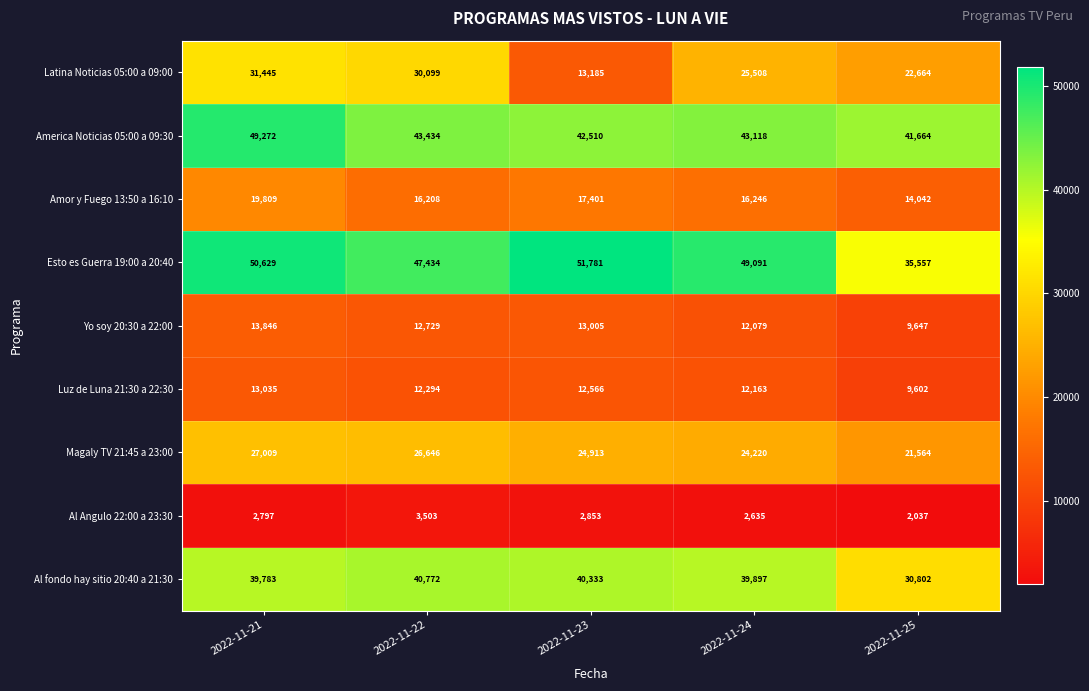

Which series has the largest range (max minus min)?

Latina Noticias 05:00 a 09:00